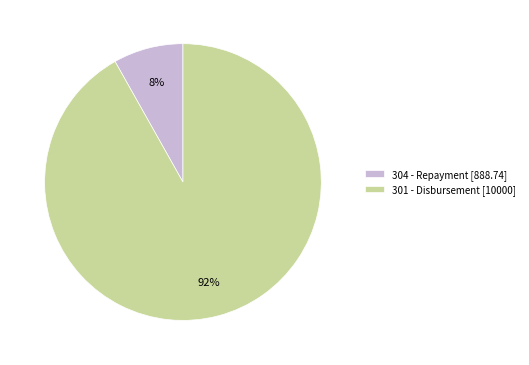

Which category accounts for the majority?

301